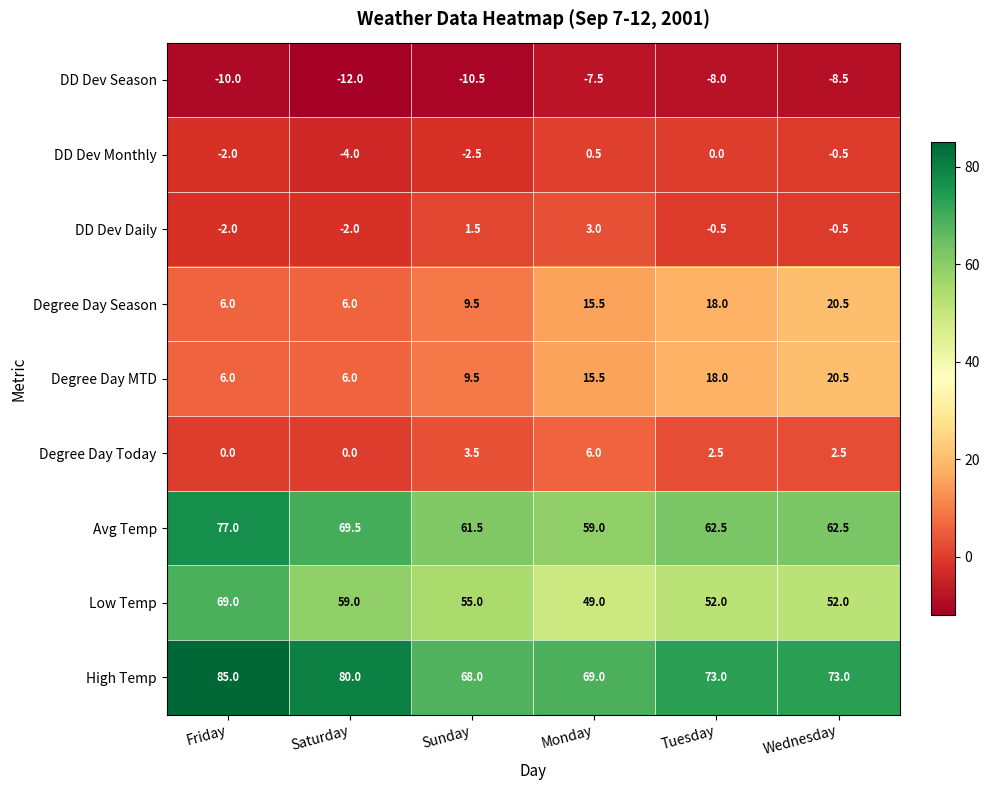

At how many categories does at least one series exceed 48?

6